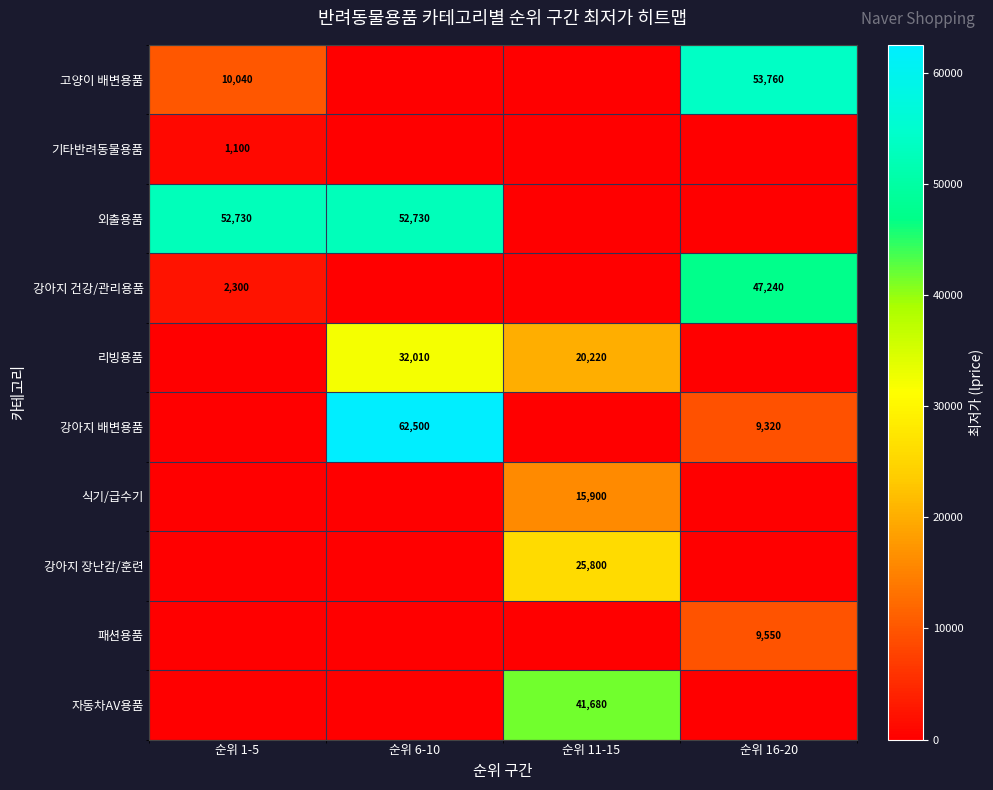

The 강아지 건강/관리용품 series shows 889 at 순위 1-5. True or false?

False